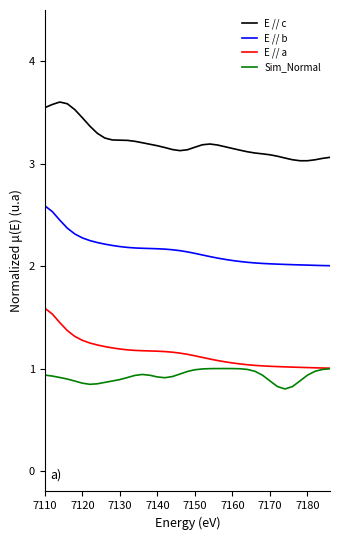

Which series has the largest total across all categories?

E // c